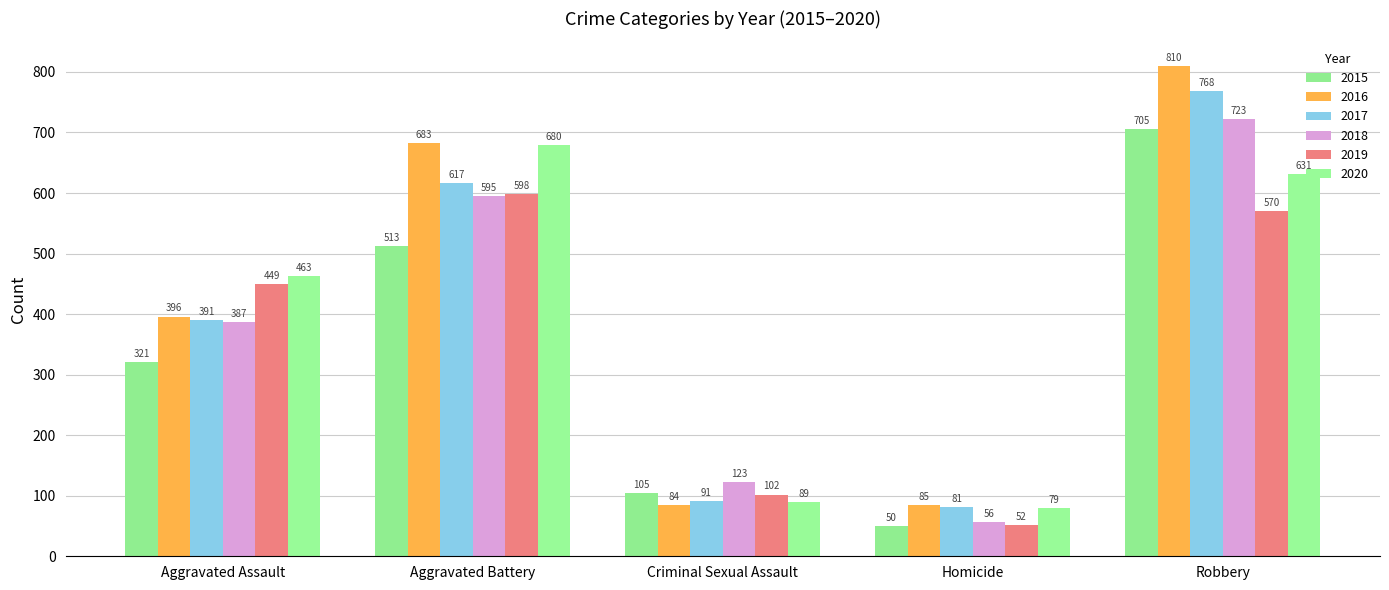

What position from the left is Homicide?

4